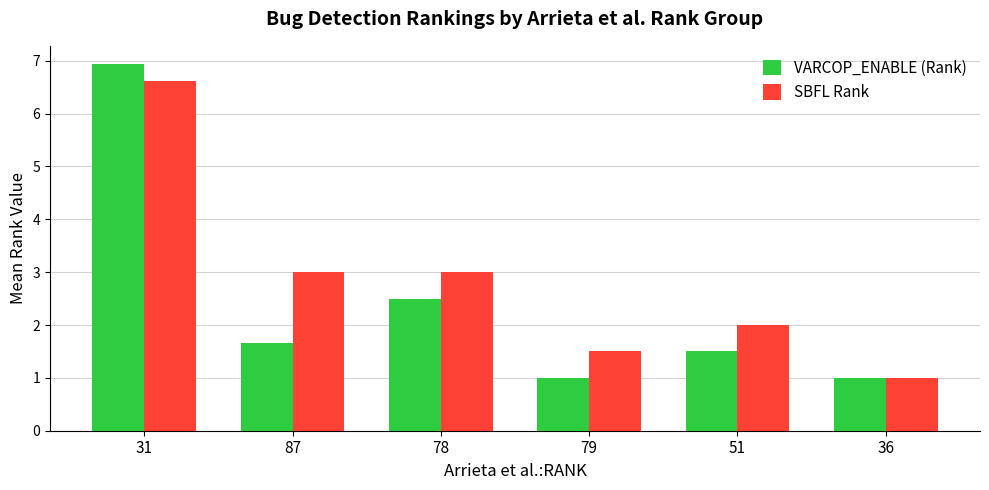

Rank the series by their maximum value, from lowest to highest.

SBFL Rank, VARCOP_ENABLE (Rank)